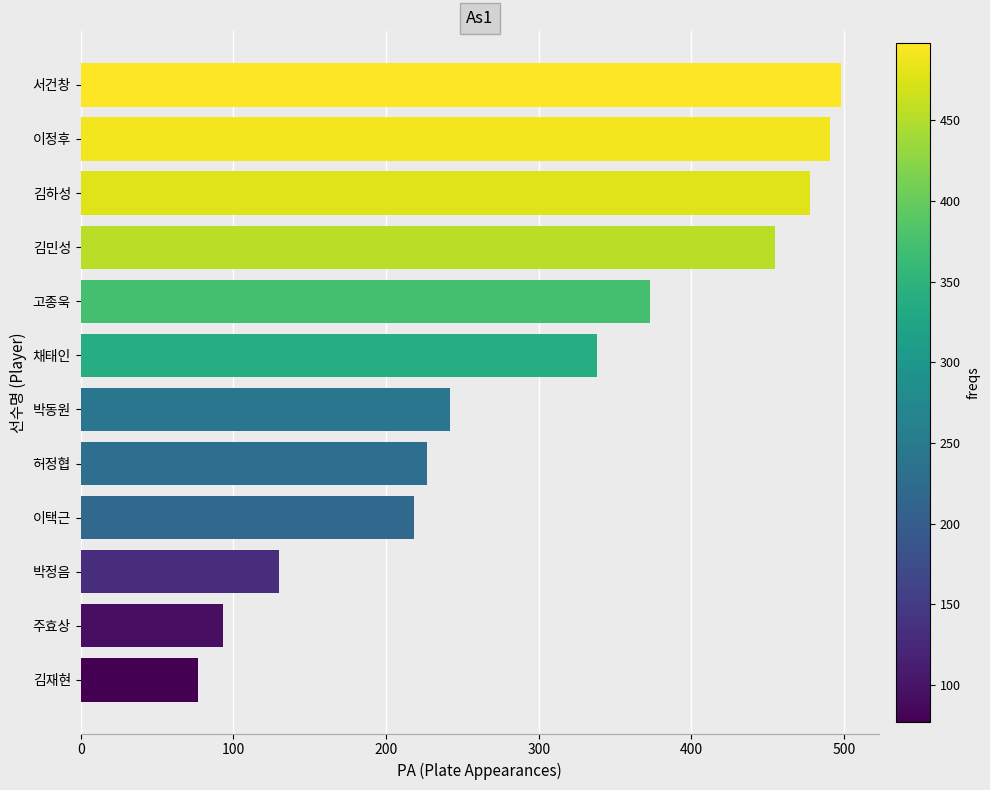

What is the change in value from 채태인 to 김재현?

-261